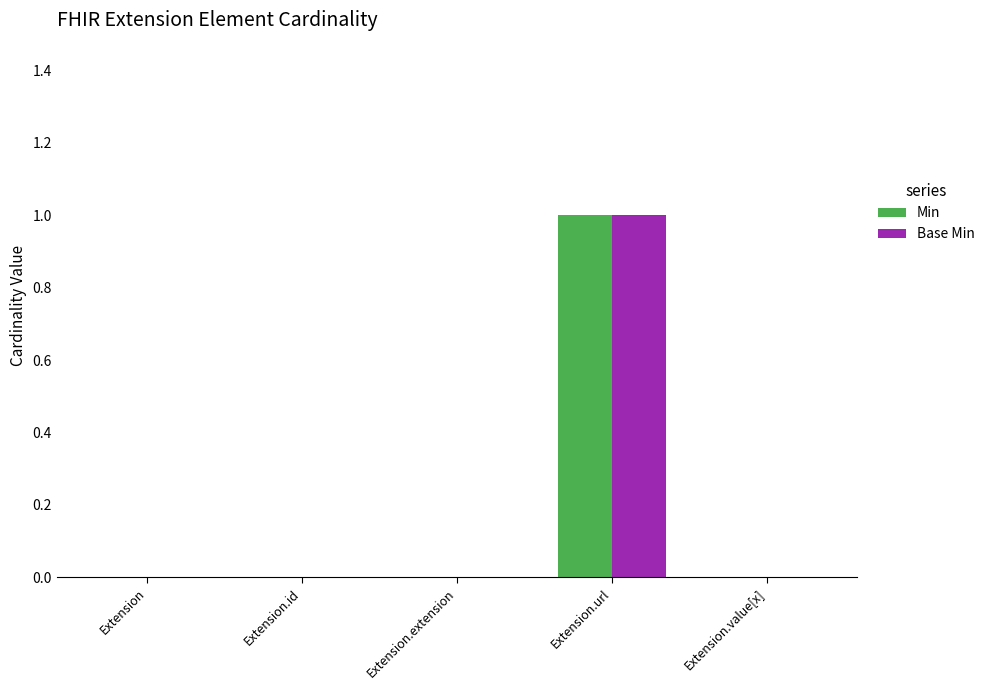

What is the maximum value shown in the chart?

1